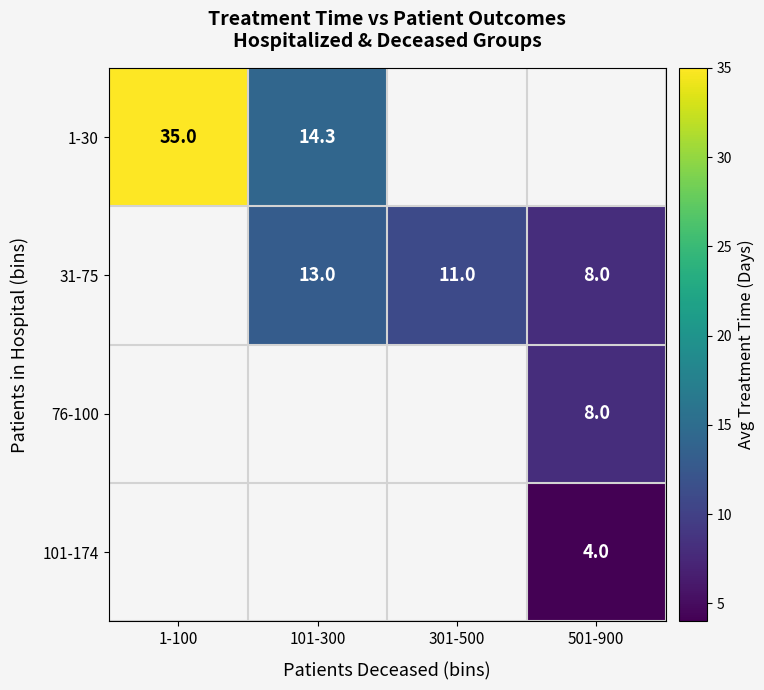

Is it true that 76-100 equals 8.0 at 501-900?

True